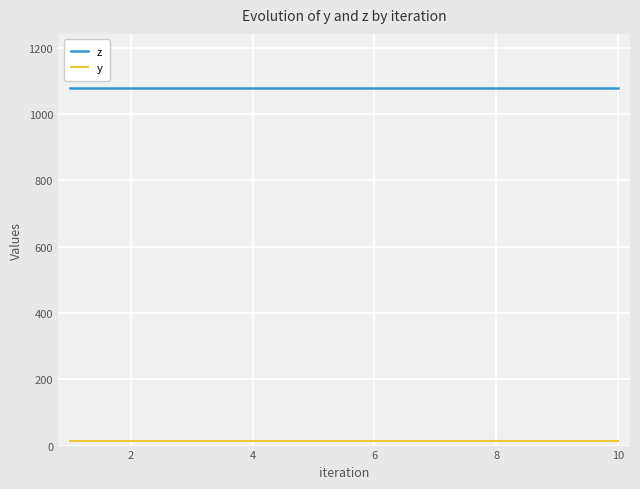

True or false: y and z cross at least once.

False